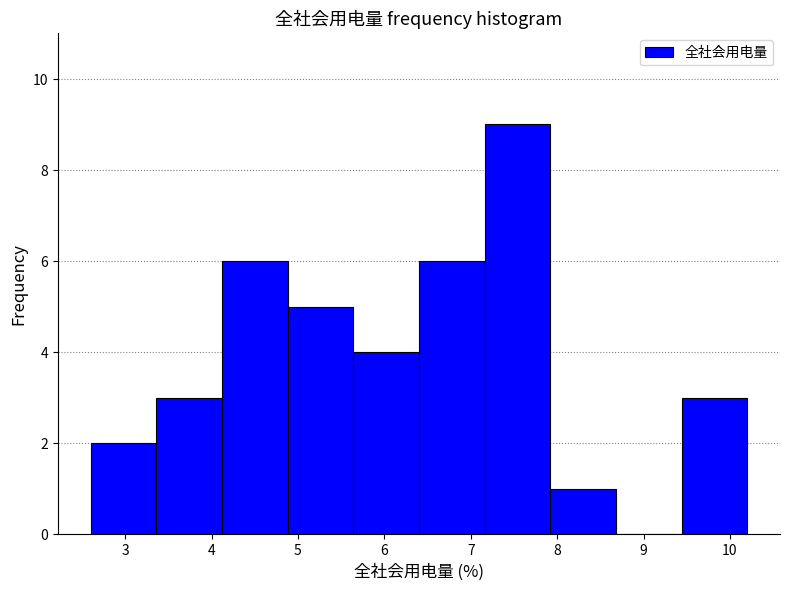

Reading left to right, transcribe this chart: for each bar, give the range it covers on the x-axis and its height. Neither the bar edges nor the heights are printed on the chart, so give them approximately, as read against the axes.

2.60 to 3.36: 2
3.36 to 4.12: 3
4.12 to 4.88: 6
4.88 to 5.64: 5
5.64 to 6.40: 4
6.40 to 7.16: 6
7.16 to 7.92: 9
7.92 to 8.68: 1
8.68 to 9.44: 0
9.44 to 10.20: 3